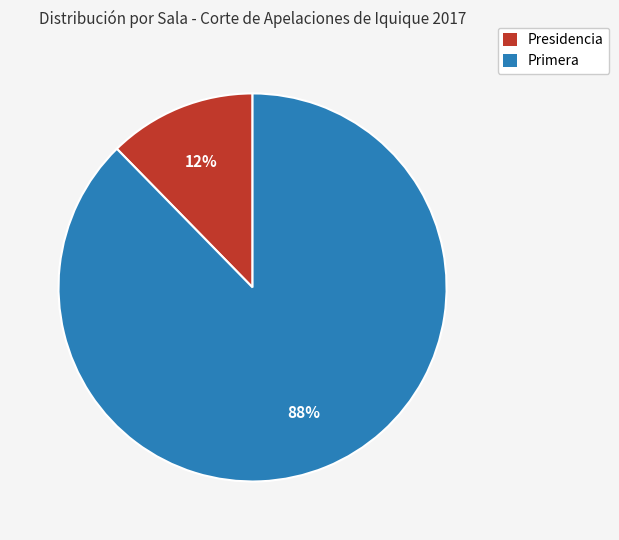

Rank the categories by value from highest to lowest.

Primera, Presidencia